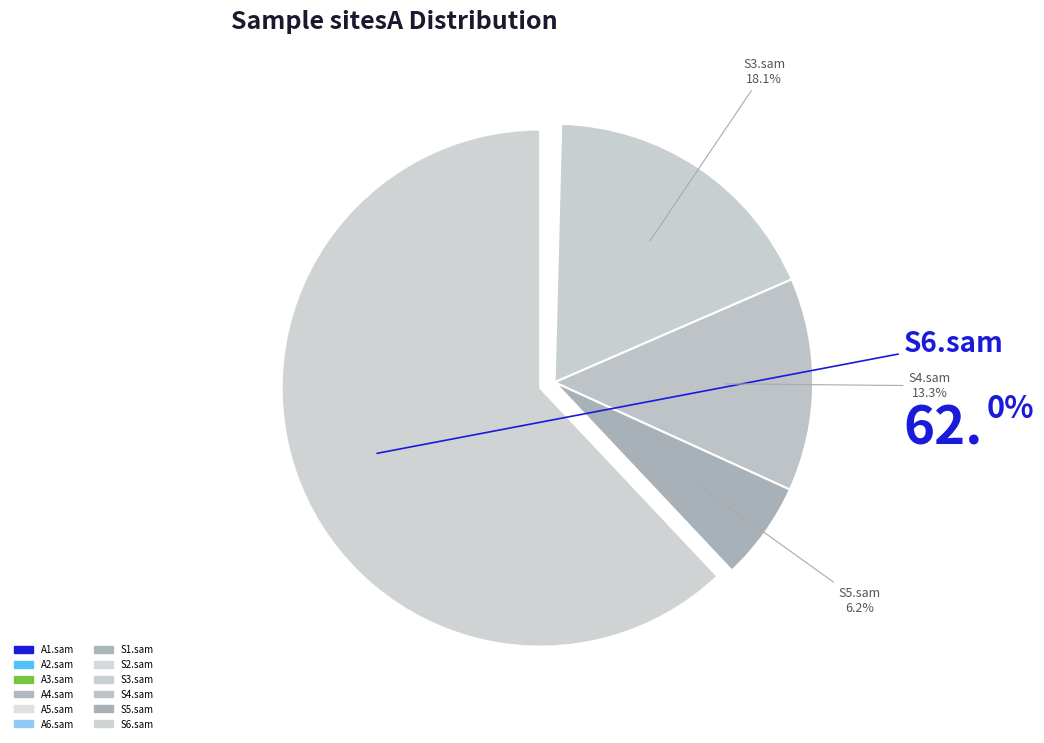

Does S4.sam account for over 50% of the chart?

No